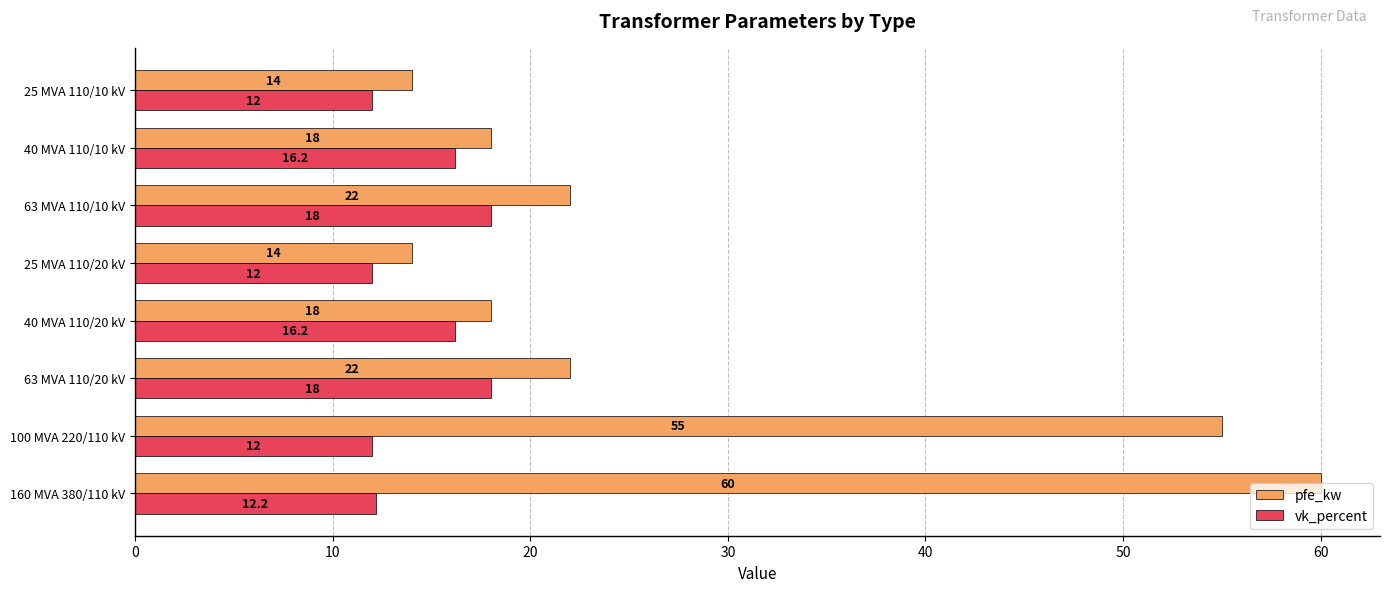

What is the maximum value for pfe_kw?

60.0